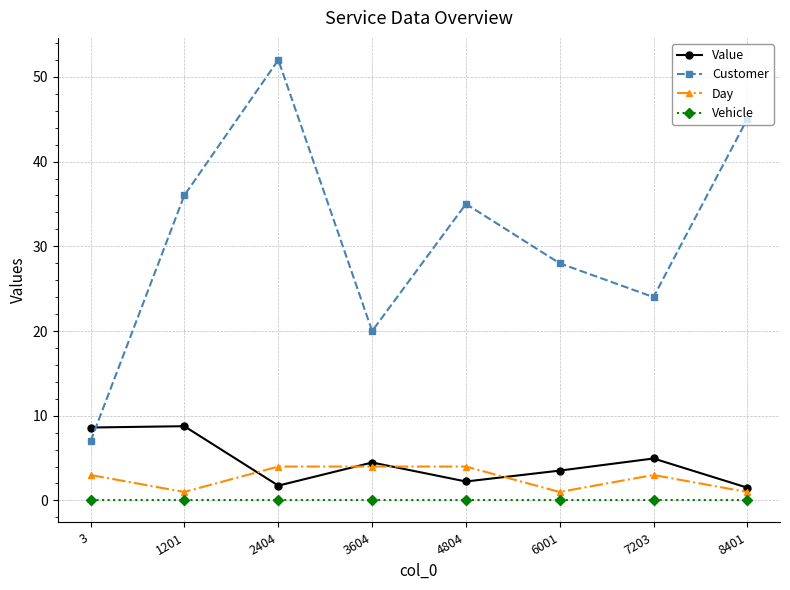

How many Day values are between 1 and 4?

8